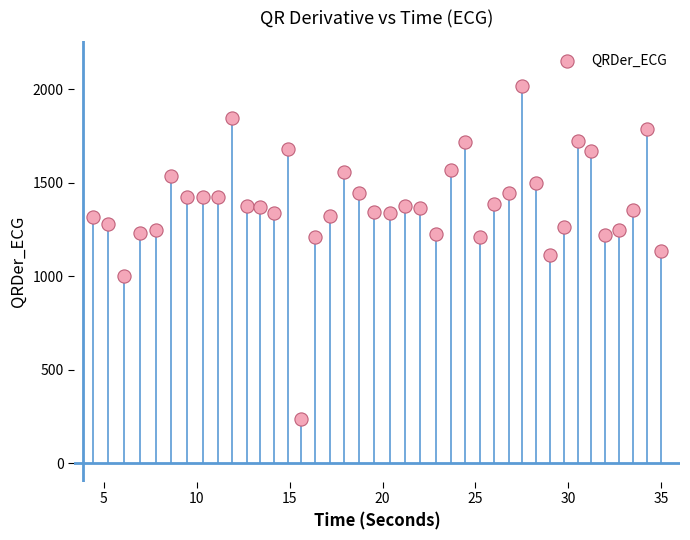

What is the range of Y values (max minus min)?

1781.2